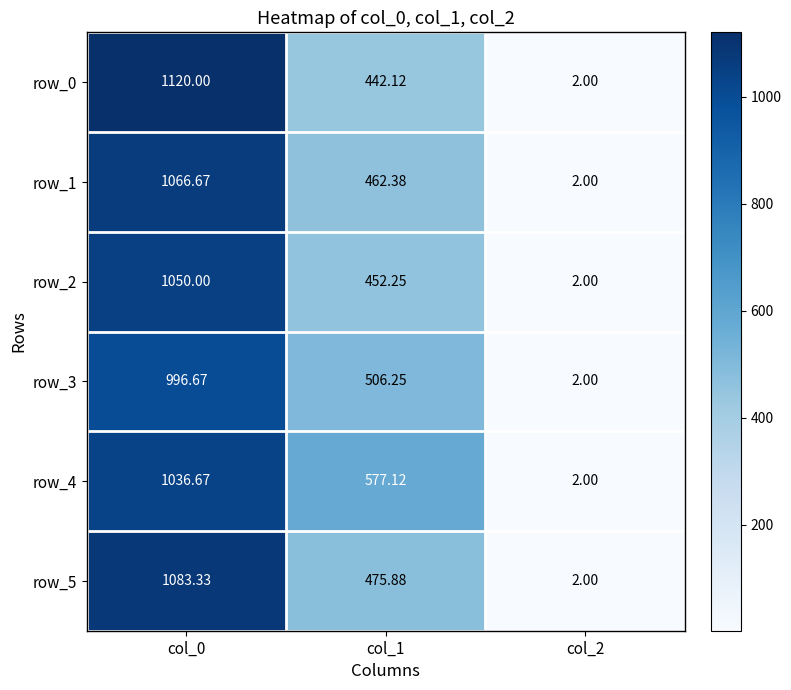

Is the value of row_4 at col_2 greater than the value of row_3 at col_1?

No